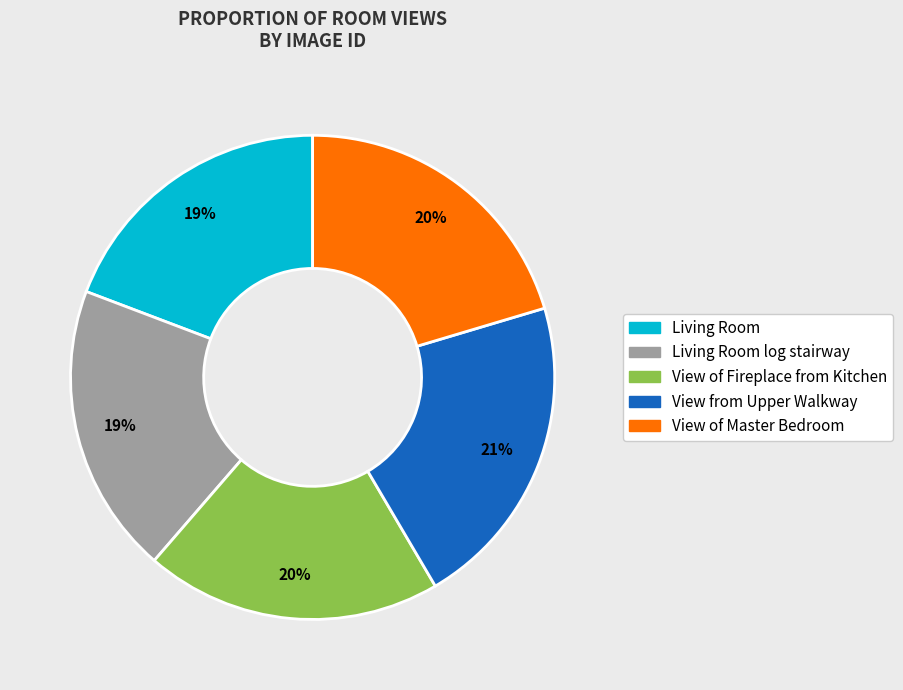

Is there a majority slice in this chart?

No